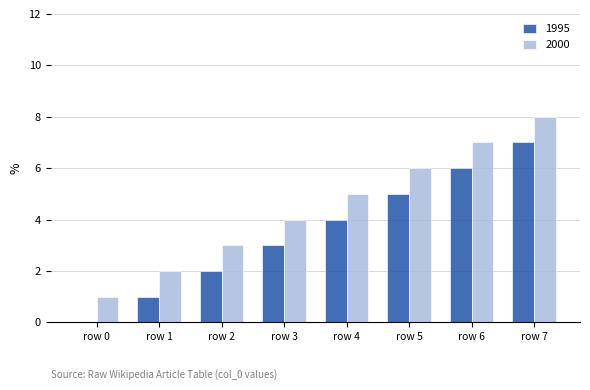

True or false: 2000 has a value of 13 at row 7.

False